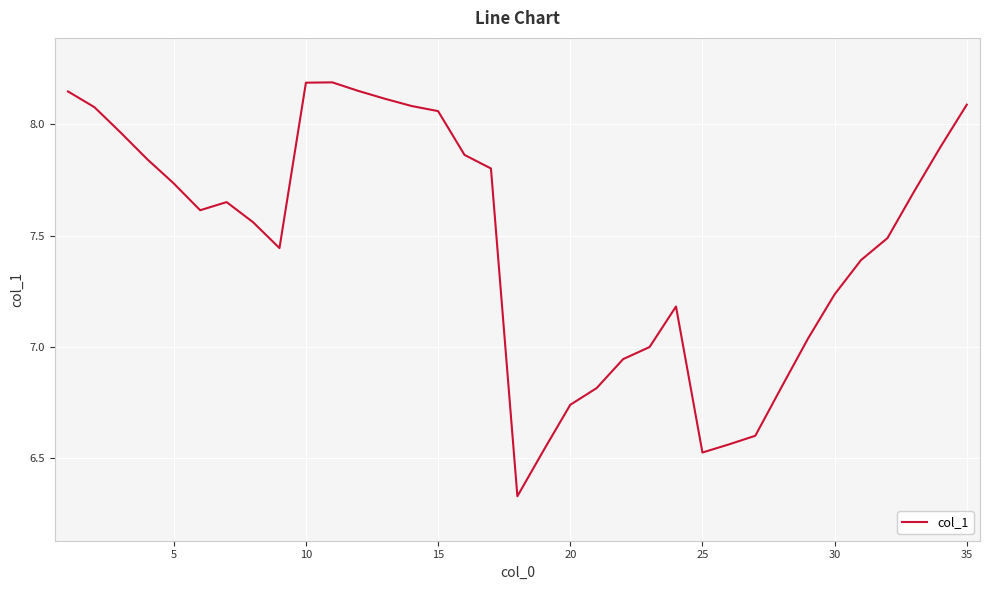

What is the difference between the maximum and minimum values?

1.9